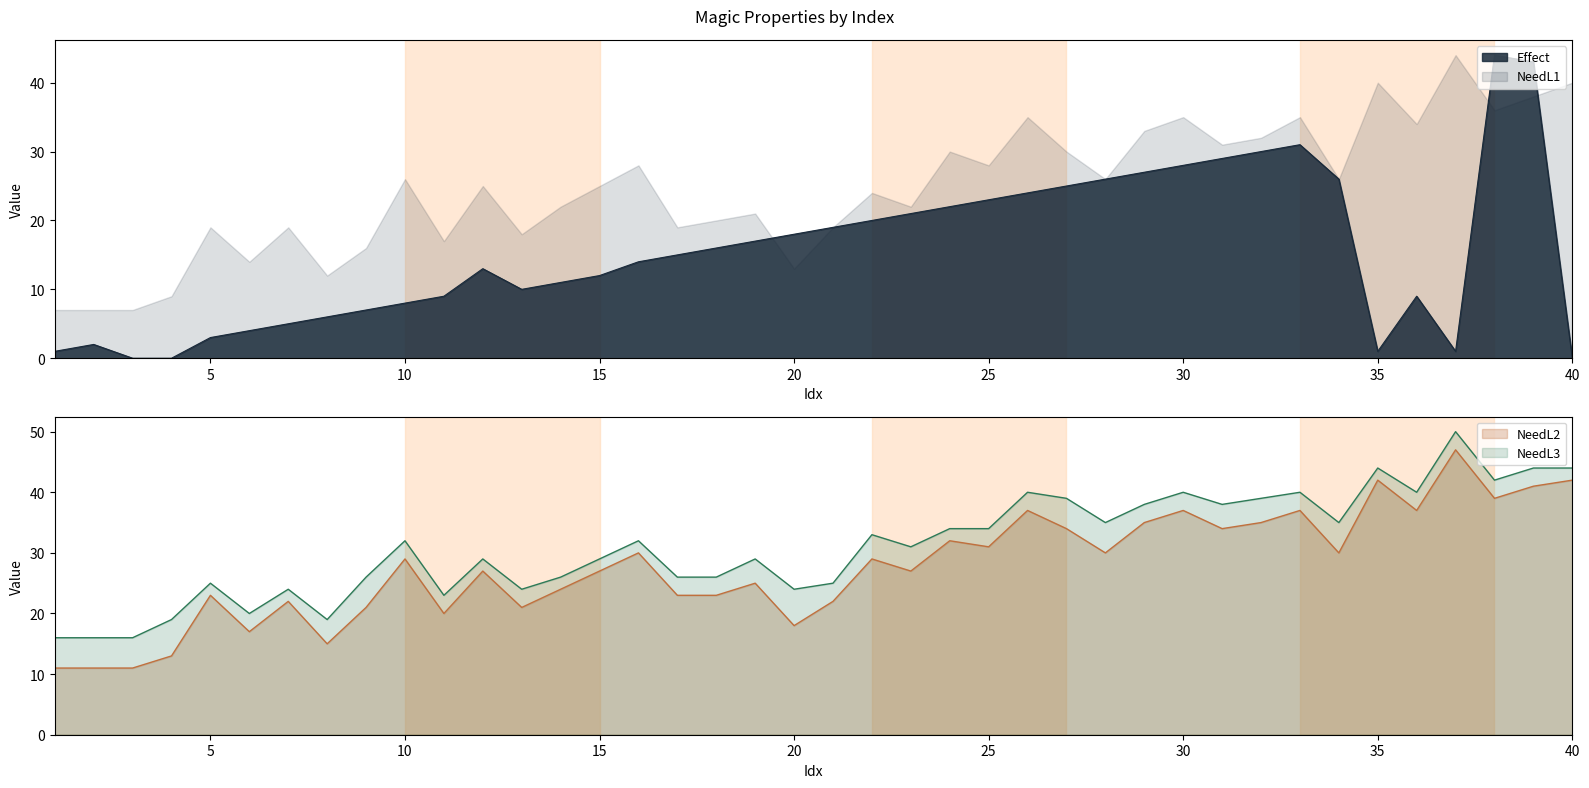

Which series has the largest range (max minus min)?

Effect